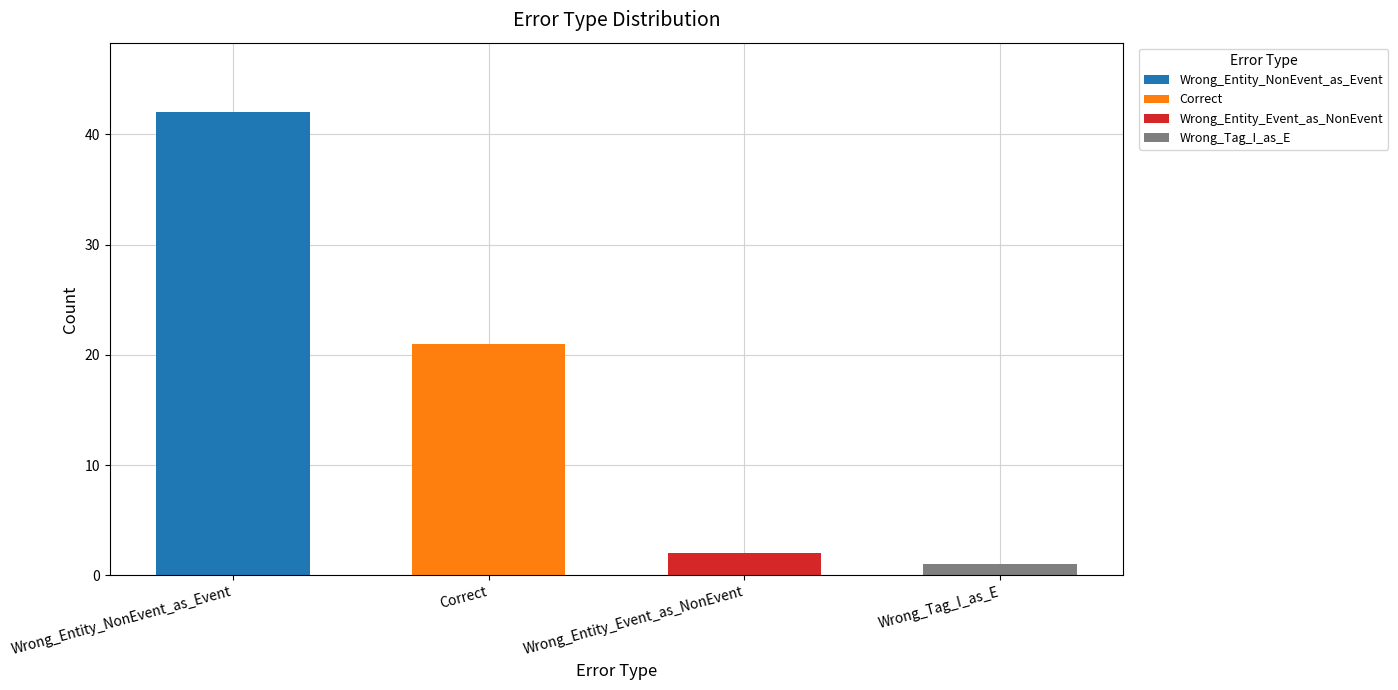

What is the sum of the values at Wrong_Tag_I_as_E and Correct?

22